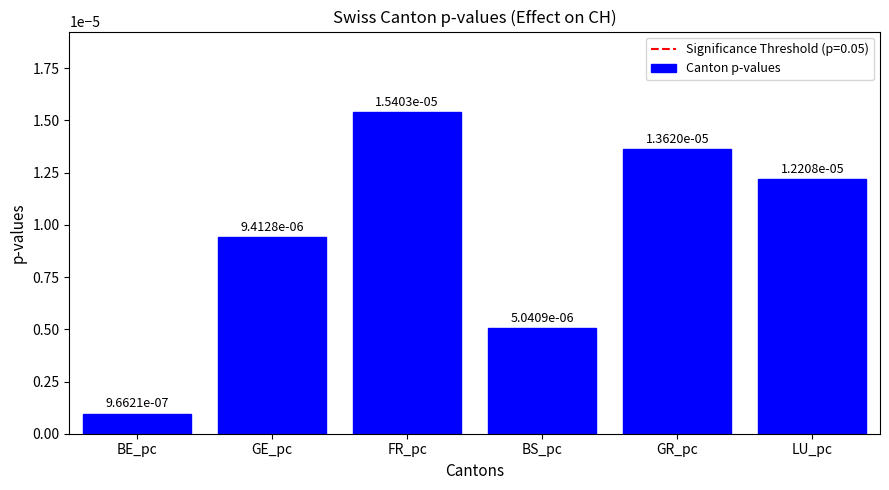

What position from the left is FR_pc?

3